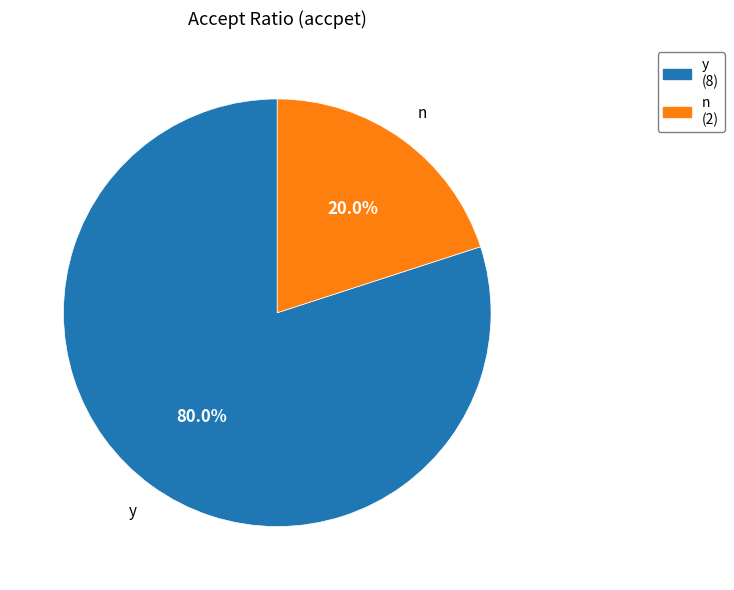

What is the smallest slice in the pie chart?

n